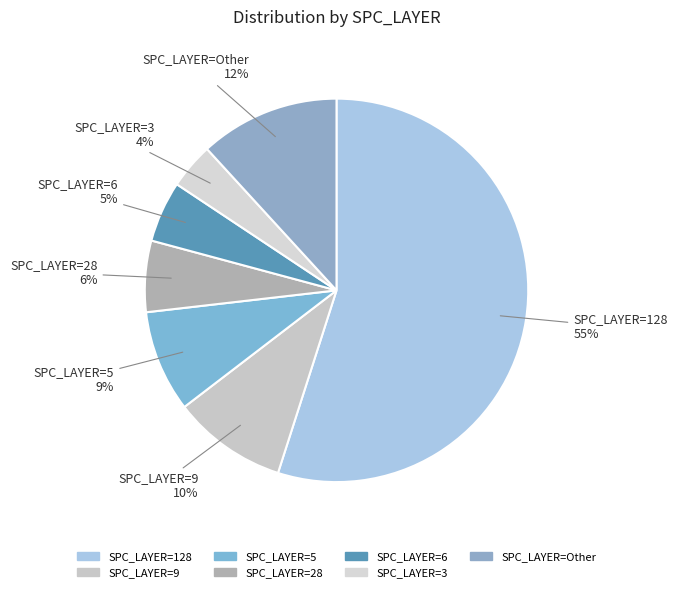

Combined, do SPC_LAYER=128 and SPC_LAYER=28 account for over 50%?

Yes